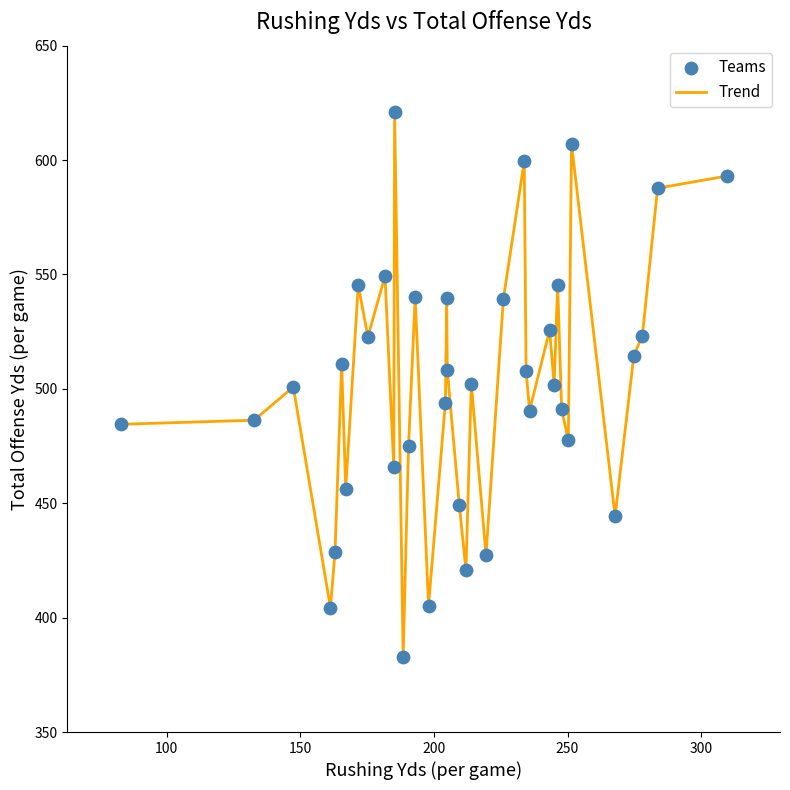

What is the greatest value displayed?

621.0